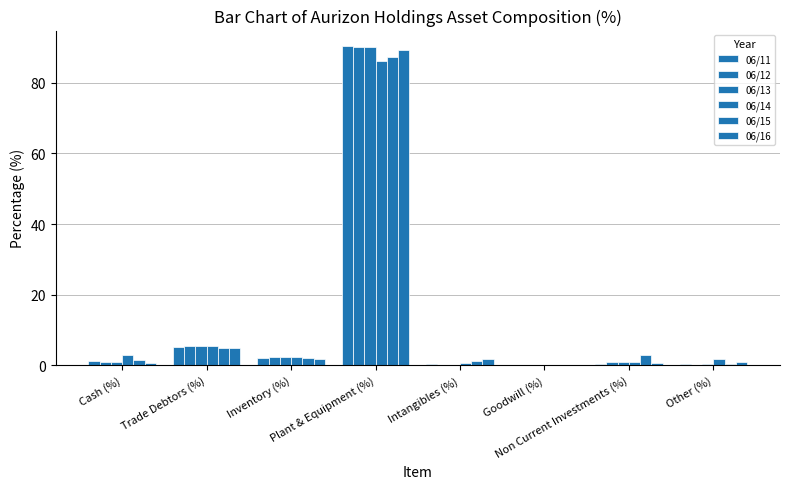

Reading left to right, list all the values displayed in this chart.

06/11: 1.3	5.2	2.2	90.3	0.3	0.0	0.4	0.3
06/12: 1.0	5.5	2.2	90.2	0.2	0.0	0.8	0.2
06/13: 1.0	5.5	2.2	90.1	0.1	0.0	0.8	0.3
06/14: 2.9	5.5	2.3	86.2	0.6	0.0	0.8	1.7
06/15: 1.5	4.8	2.0	87.3	1.1	0.0	3.0	0.3
06/16: 0.6	4.7	1.7	89.4	1.8	0.0	0.7	1.0